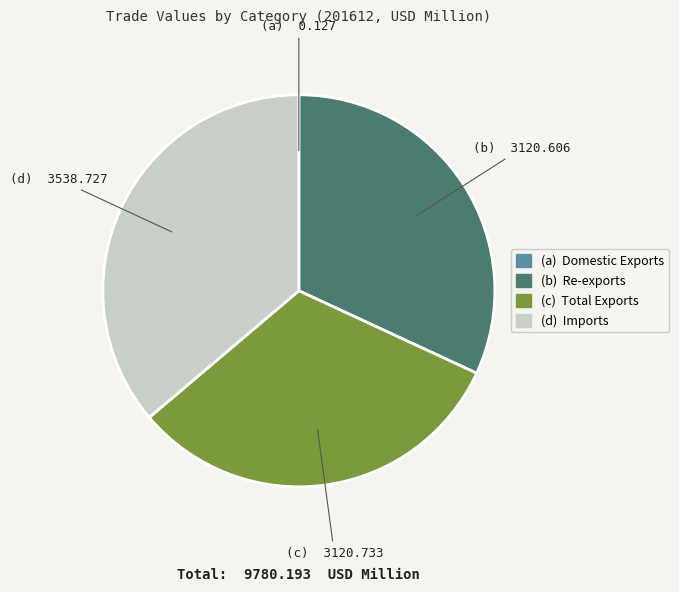

Is there a majority slice in this chart?

No